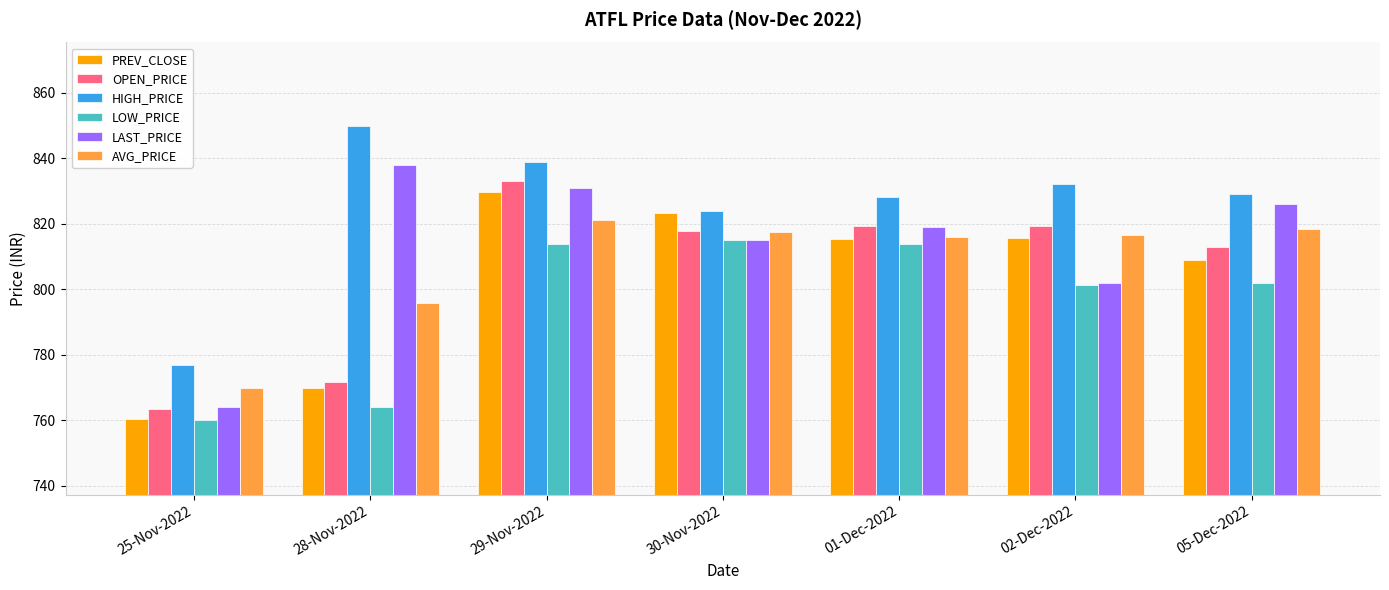

Which series changed the most between 29-Nov-2022 and 30-Nov-2022?

LAST_PRICE